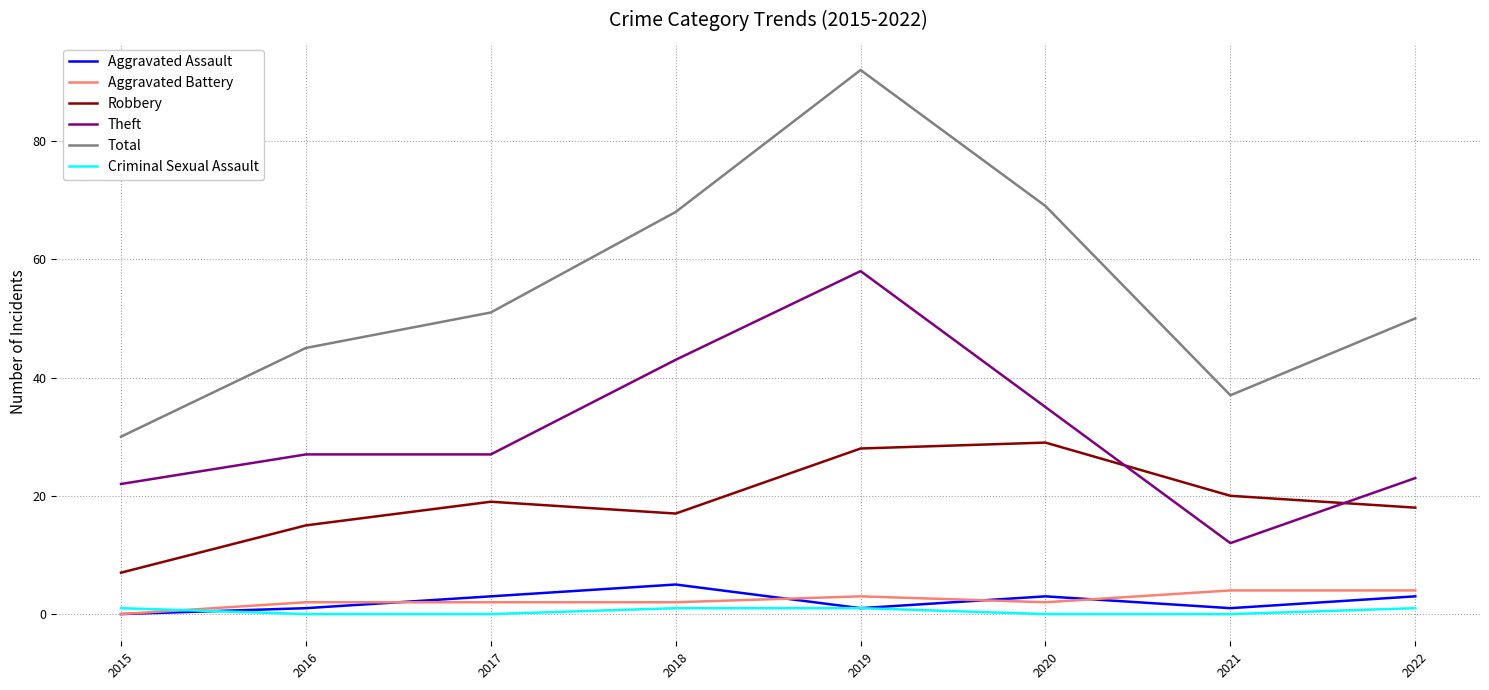

Reading left to right, what are all the values shown in this chart?

Aggravated Assault: 2015=0	2016=1	2017=3	2018=5	2019=1	2020=3	2021=1	2022=3
Aggravated Battery: 2015=0	2016=2	2017=2	2018=2	2019=3	2020=2	2021=4	2022=4
Robbery: 2015=7	2016=15	2017=19	2018=17	2019=28	2020=29	2021=20	2022=18
Theft: 2015=22	2016=27	2017=27	2018=43	2019=58	2020=35	2021=12	2022=23
Total: 2015=30	2016=45	2017=51	2018=68	2019=92	2020=69	2021=37	2022=50
Criminal Sexual Assault: 2015=1	2016=0	2017=0	2018=1	2019=1	2020=0	2021=0	2022=1